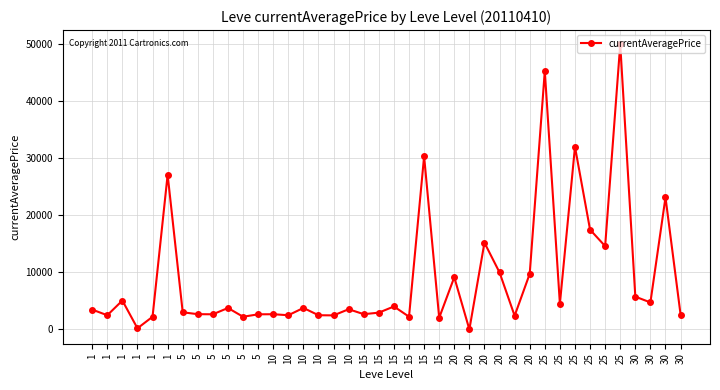

What is the difference between the second highest and second lowest values?

45124.6